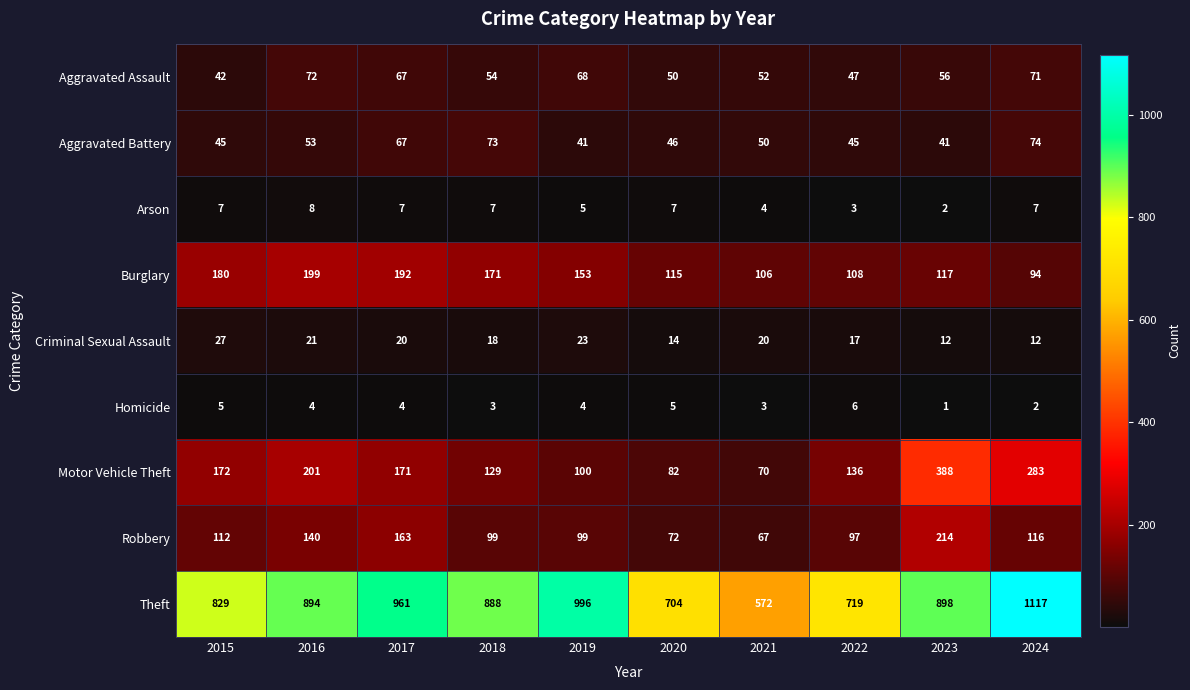

What is the lowest value of the Burglary series?

94